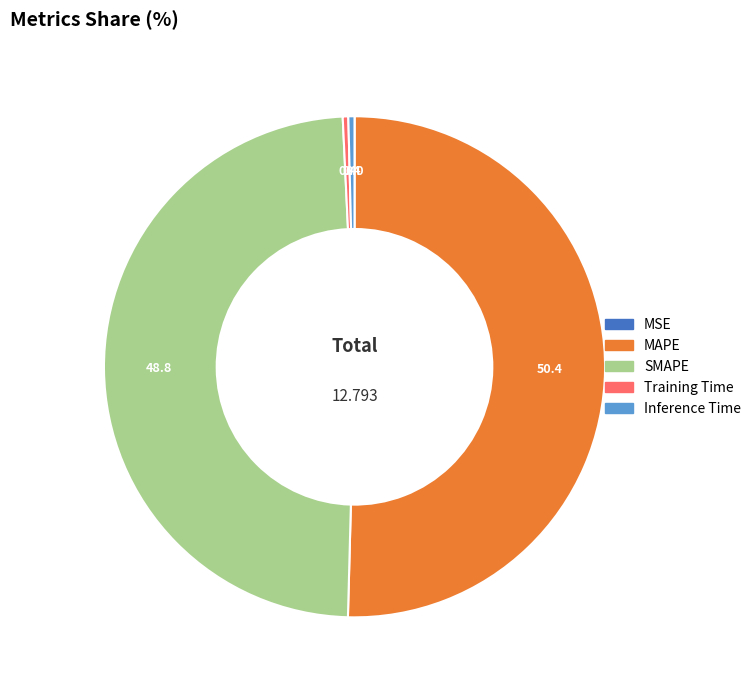

Is the sum of Inference Time and Training Time greater than half?

No